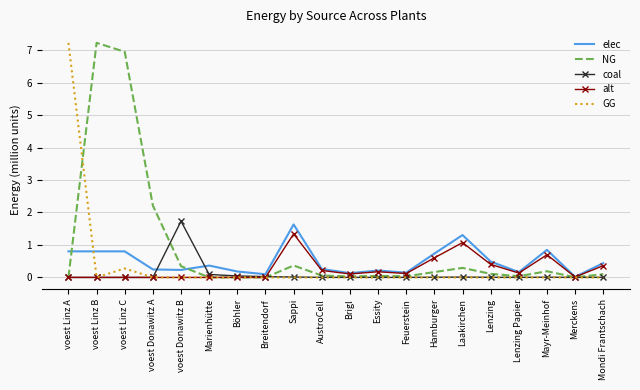

The GG series shows 0.0 at voest Donawitz B. True or false?

True